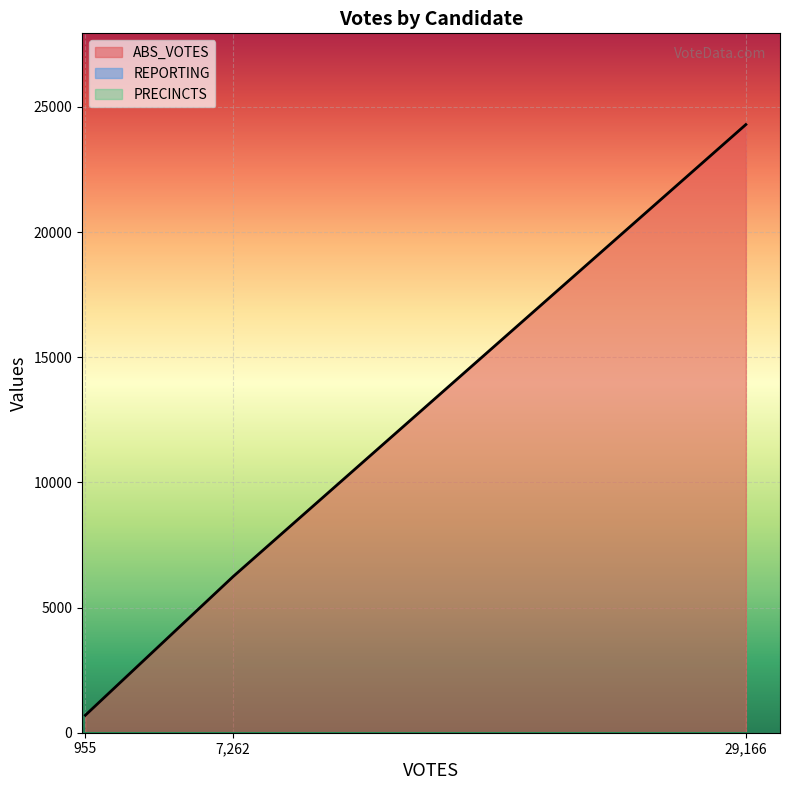

Which series has the widest spread of values?

ABS_VOTES